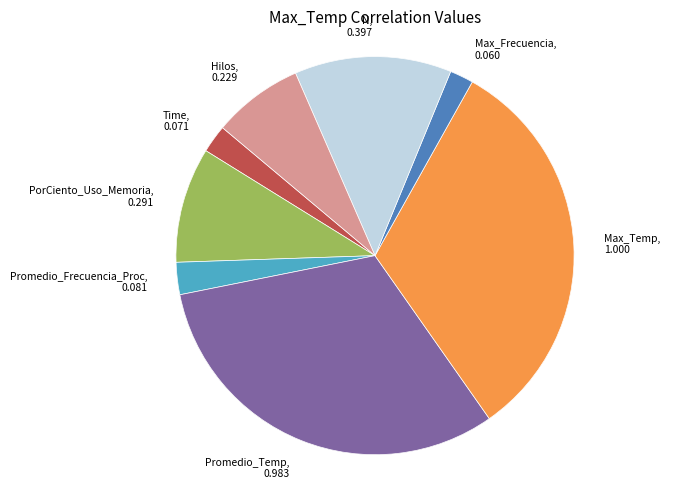

What is the largest slice in the pie chart?

Max_Temp